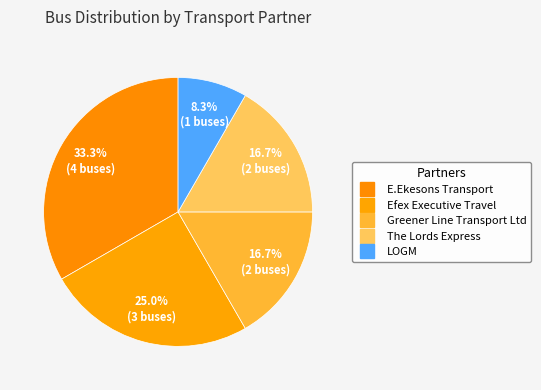

Count the number of slices in the pie.

5